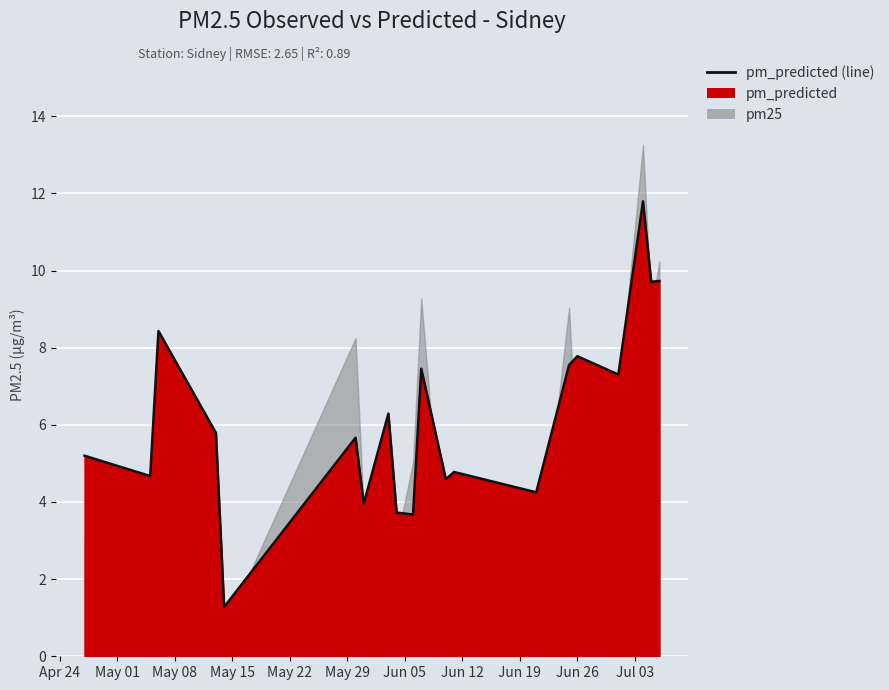

The value at 2017-04-27 is 2.5. True or false?

False